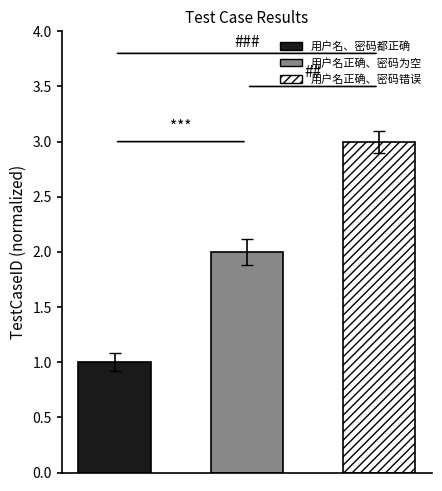

Are the bars horizontal?

No